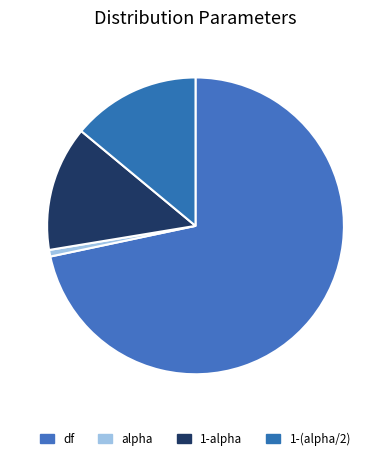

Which category has the biggest portion of the pie?

df